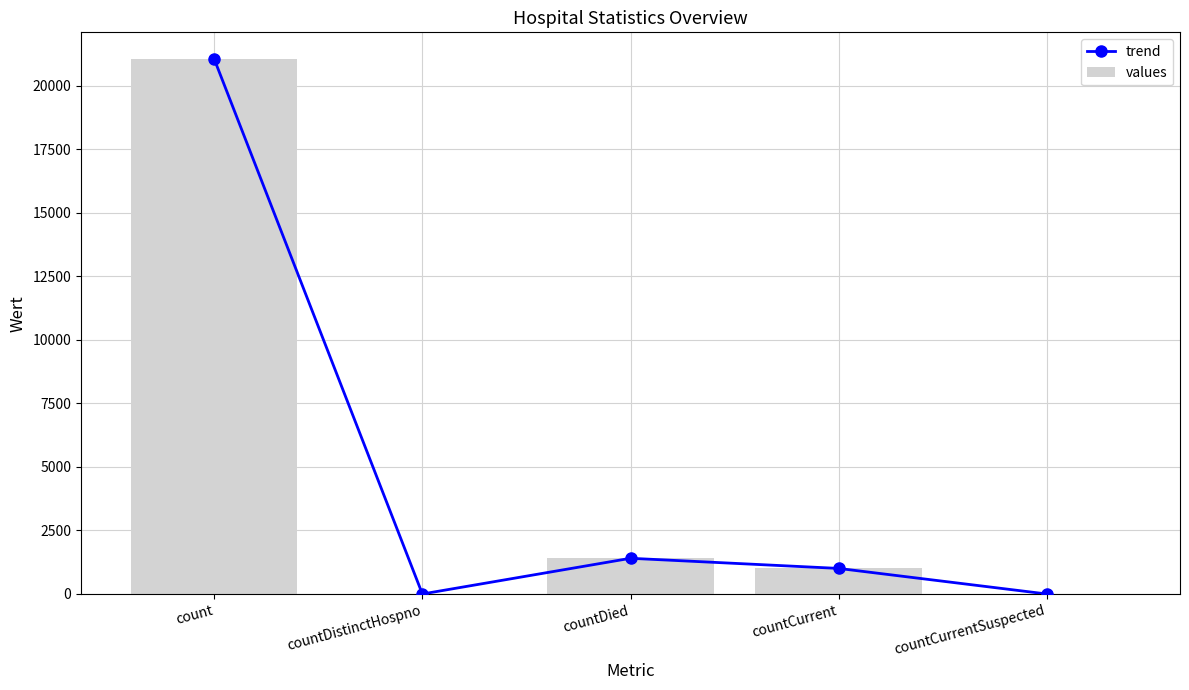

Which series has the widest spread of values?

trend